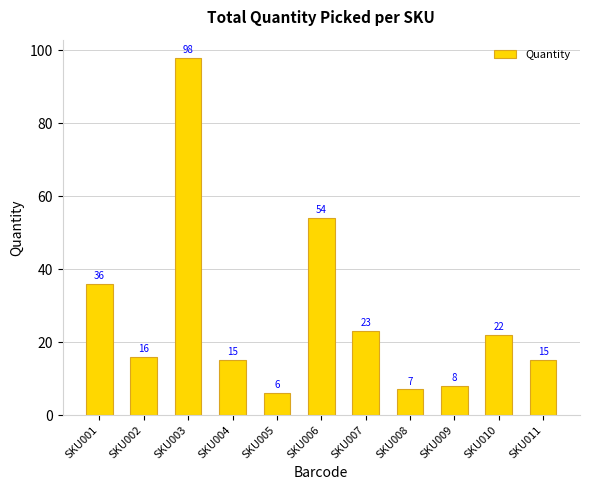

How many bars are there in total?

11